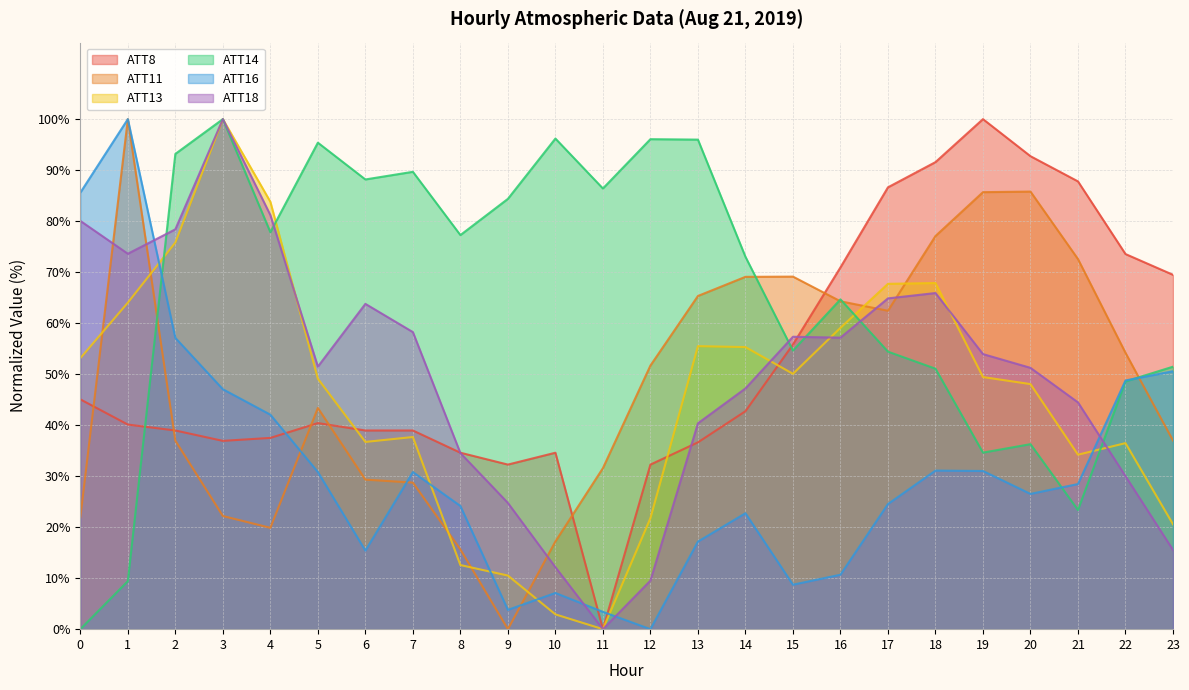

Which category has the lowest value in the ATT16 series?

12